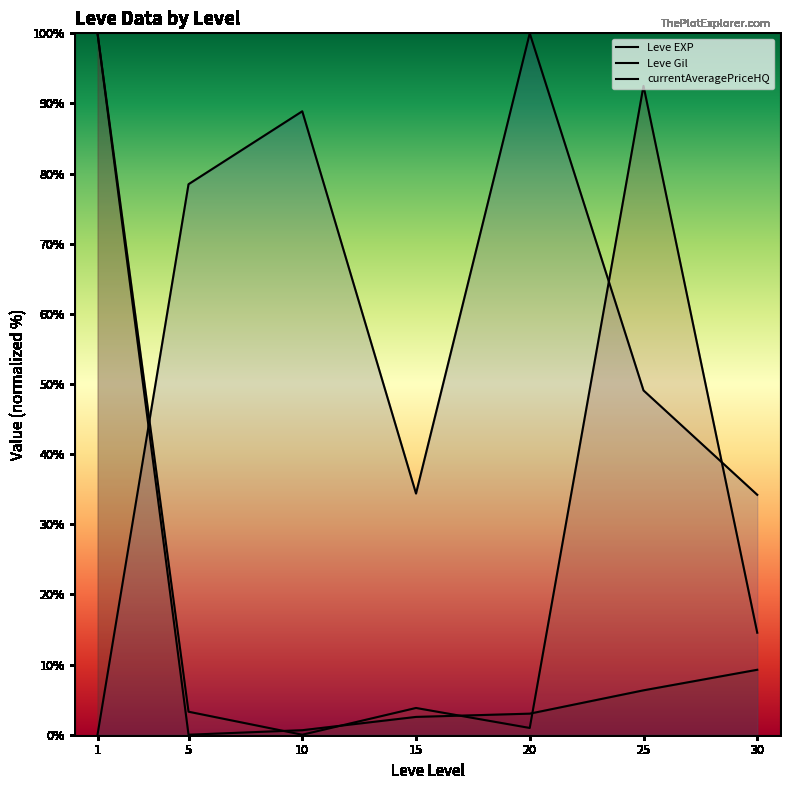

What are all the series names shown in the legend?

Leve EXP, Leve Gil, currentAveragePriceHQ